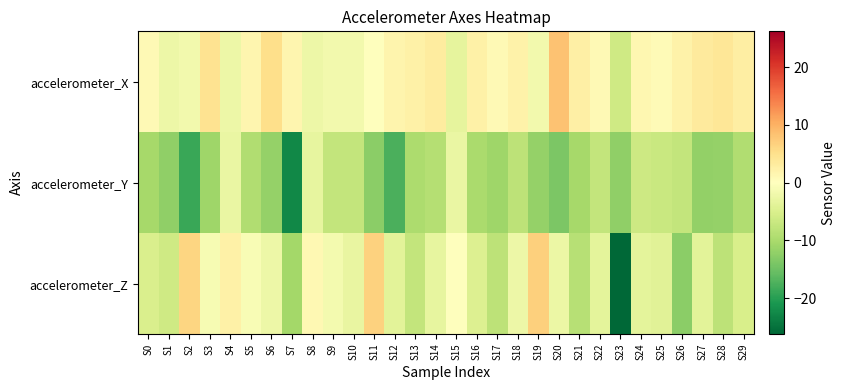

Rank the series by their maximum value, from highest to lowest.

accelerometer_X, accelerometer_Z, accelerometer_Y